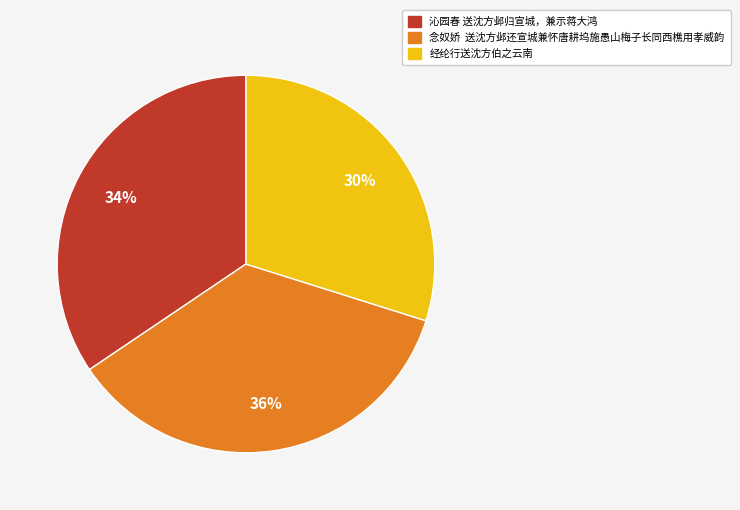

To the nearest percent, what is the average slice percentage?

33%